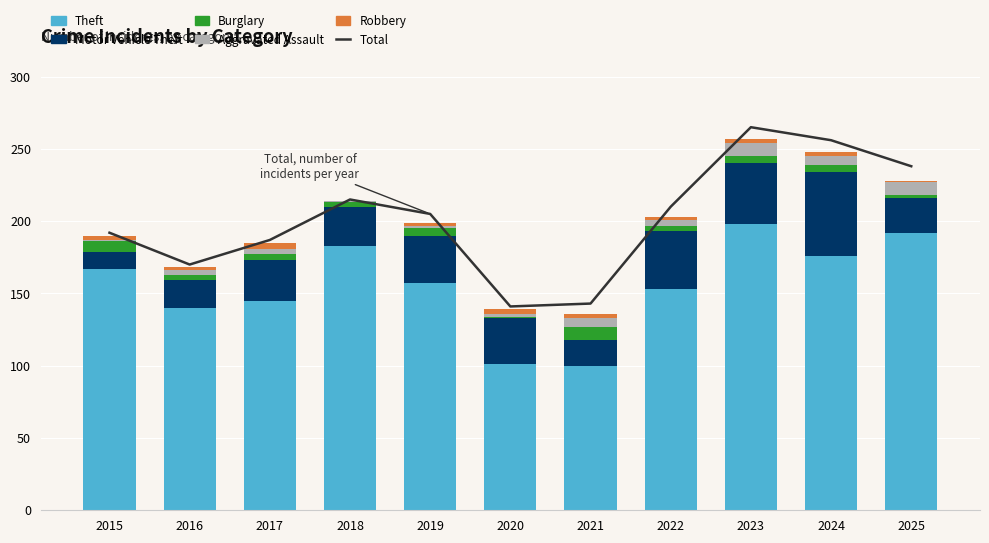

Which category has the highest value across all series?

2023